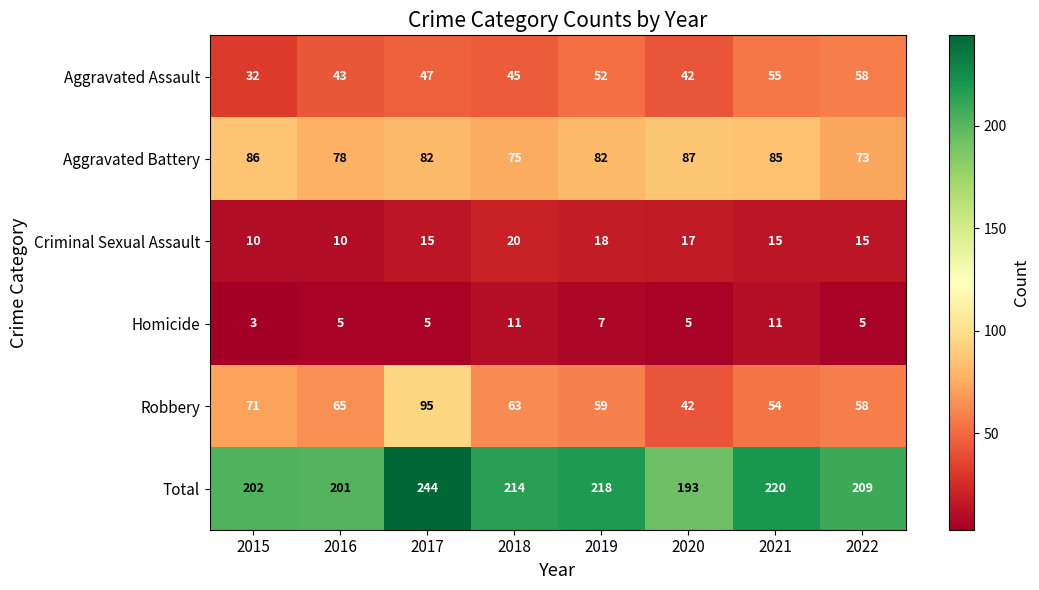

Which series changed the most between 2015 and 2021?

Aggravated Assault